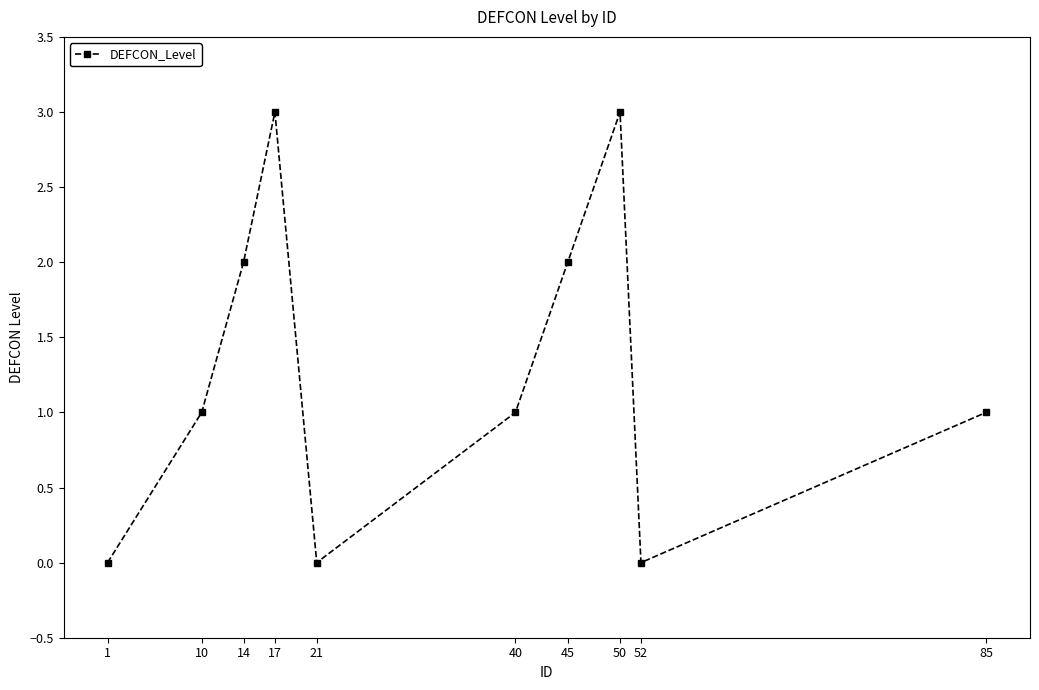

What is the value of the 4th point from the left?

3